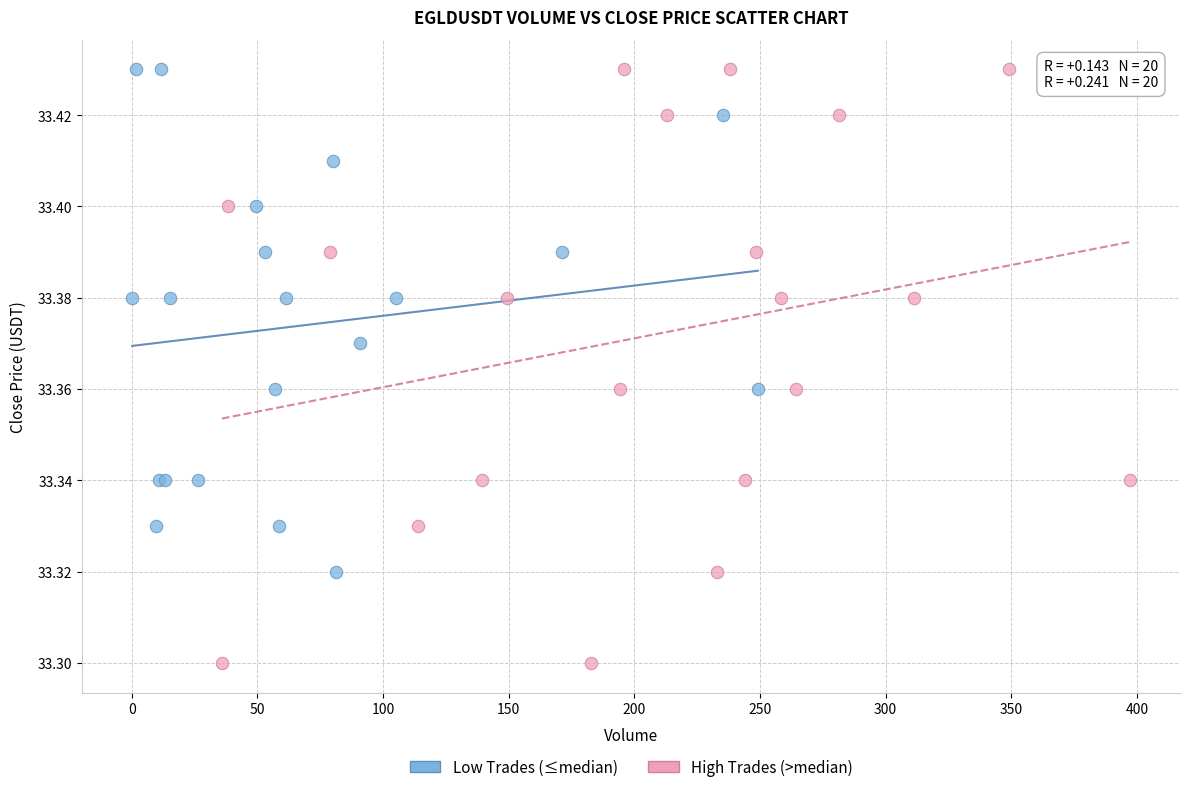

Which series reaches the minimum Y coordinate?

High Trades (>median)